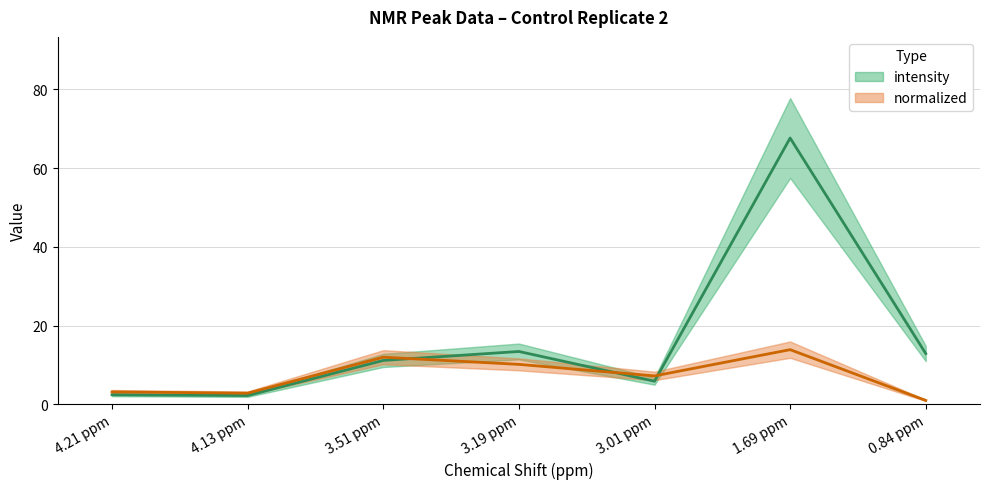

What is the average value of the normalized series?

7.1